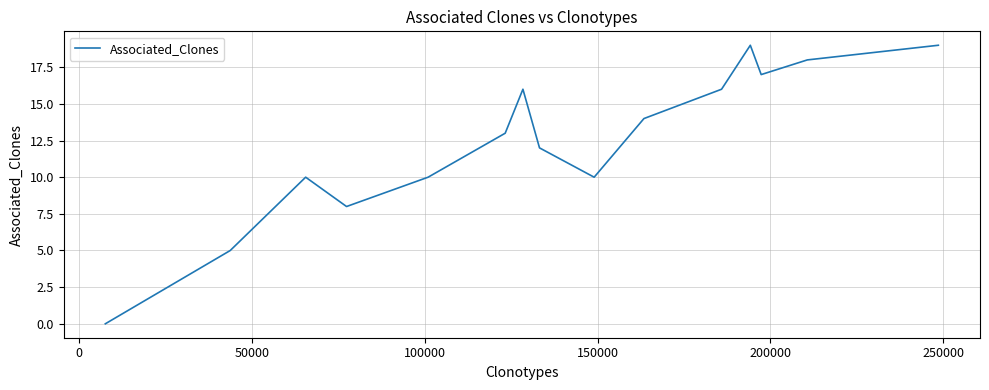

What is the maximum value shown in the chart?

19